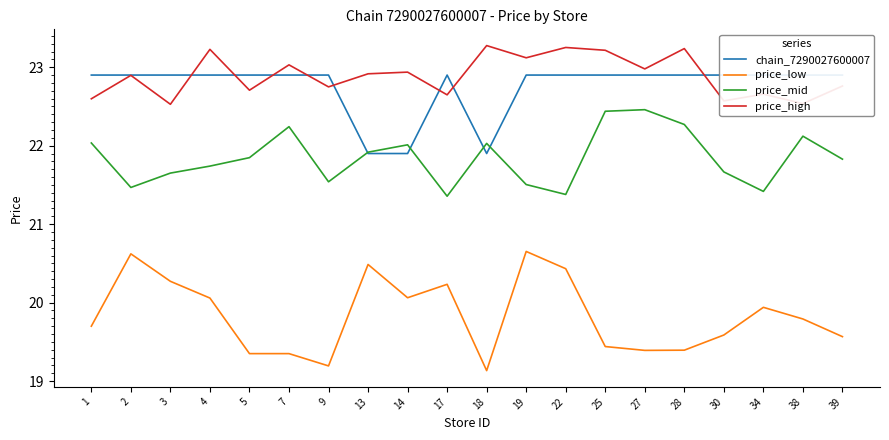

How many distinct data groups are displayed?

4